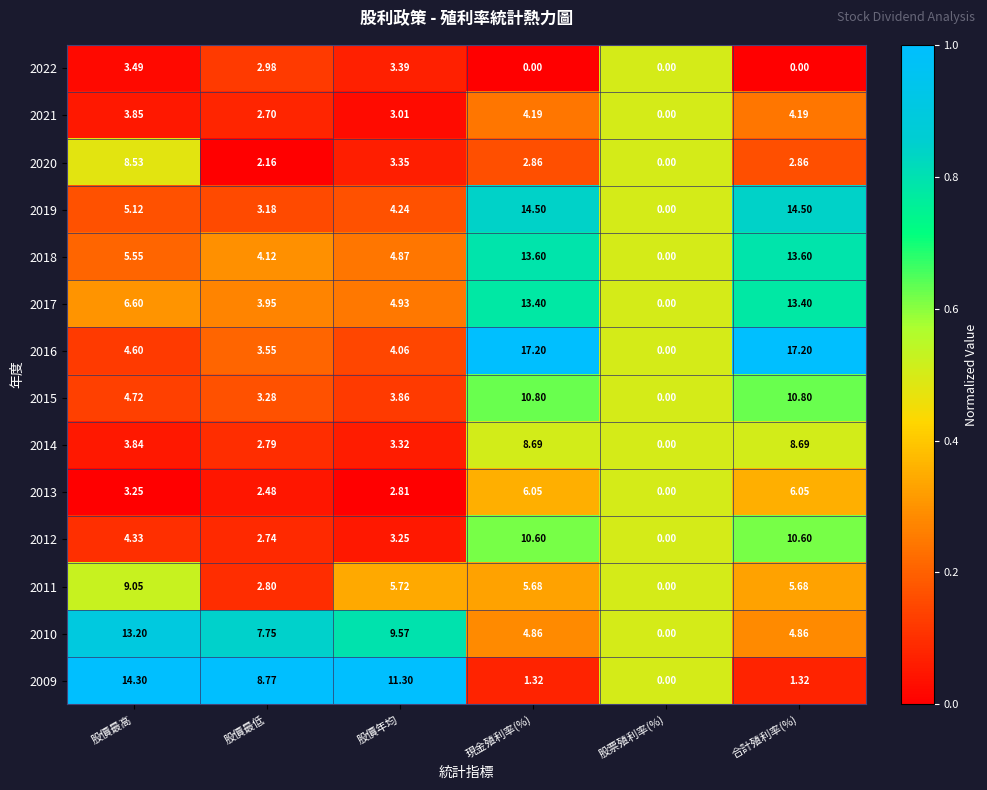

At which label is 2017 closest to 6?

股價最高